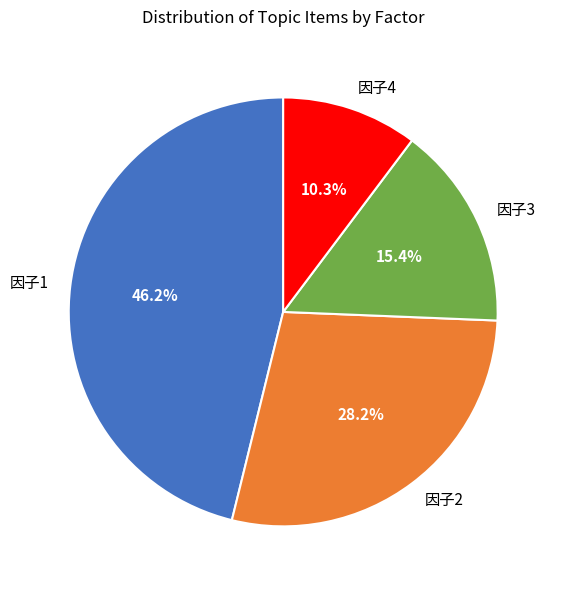

True or false: 因子3 accounts for 15% of the total.

True